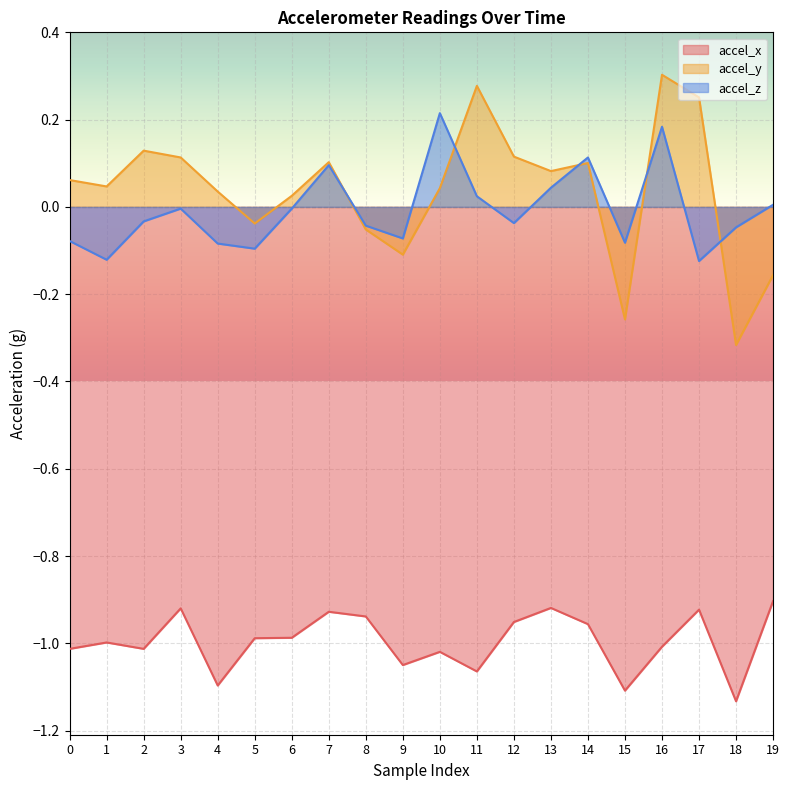

How many data points in accel_z are above 0?

7